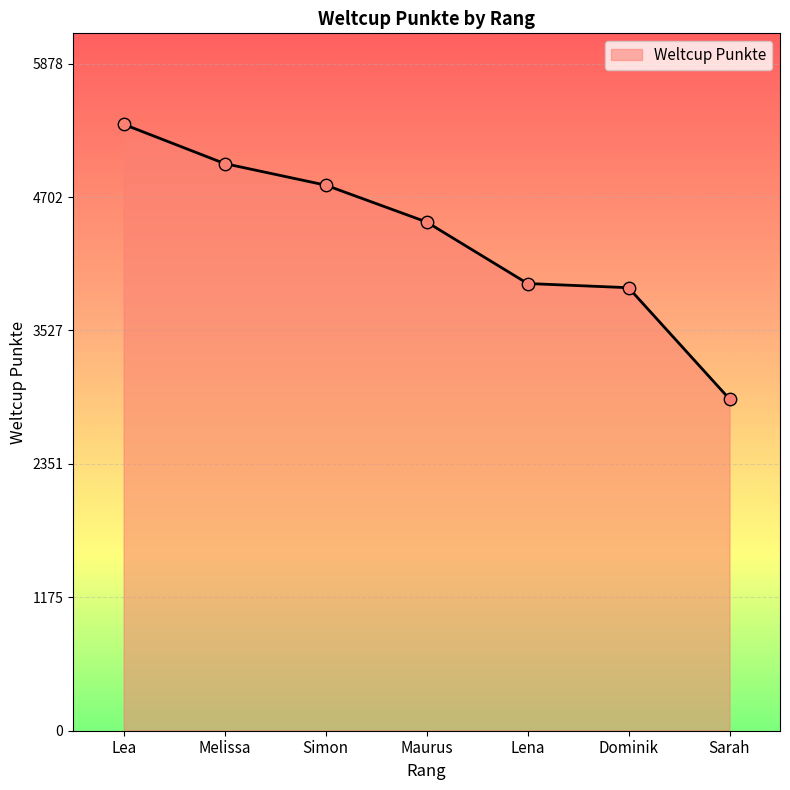

What is the ratio of the value at Dominik to the value at Lena?

1.0